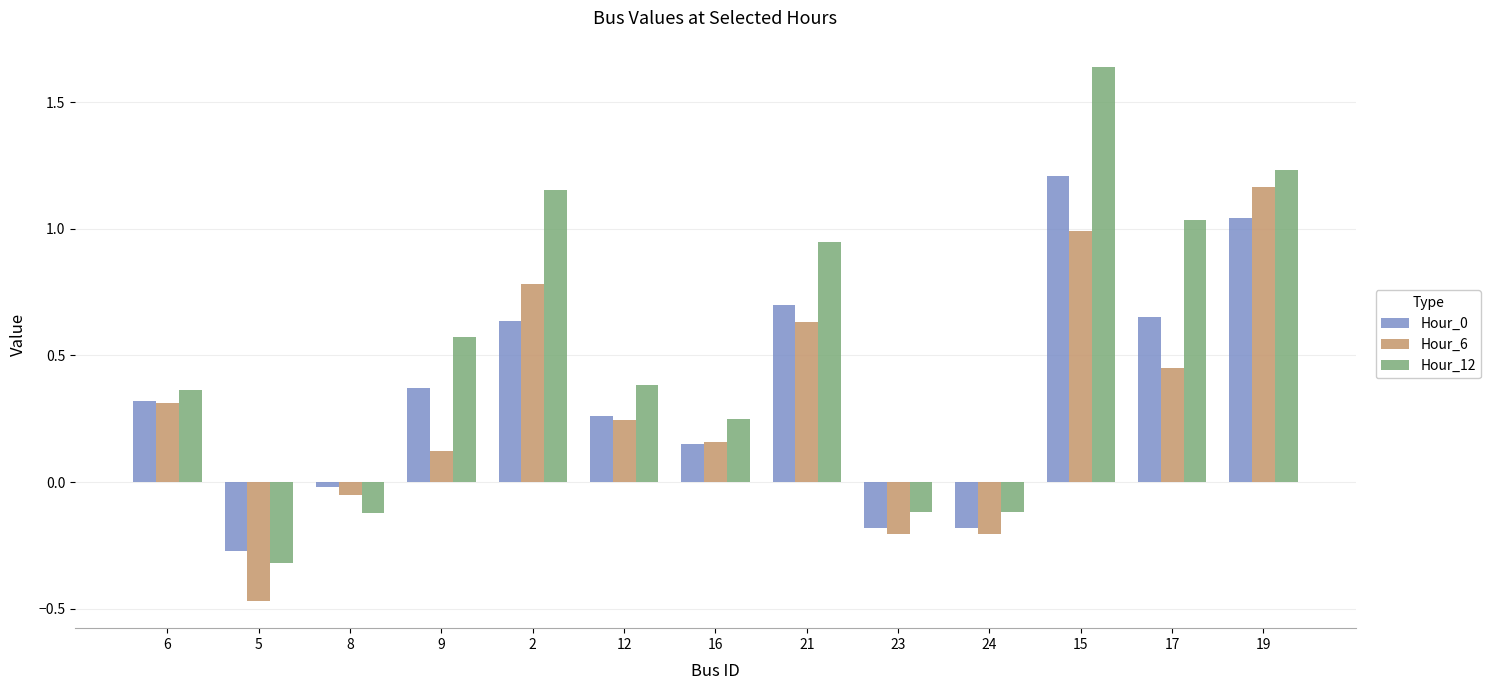

How many groups of bars are there?

13